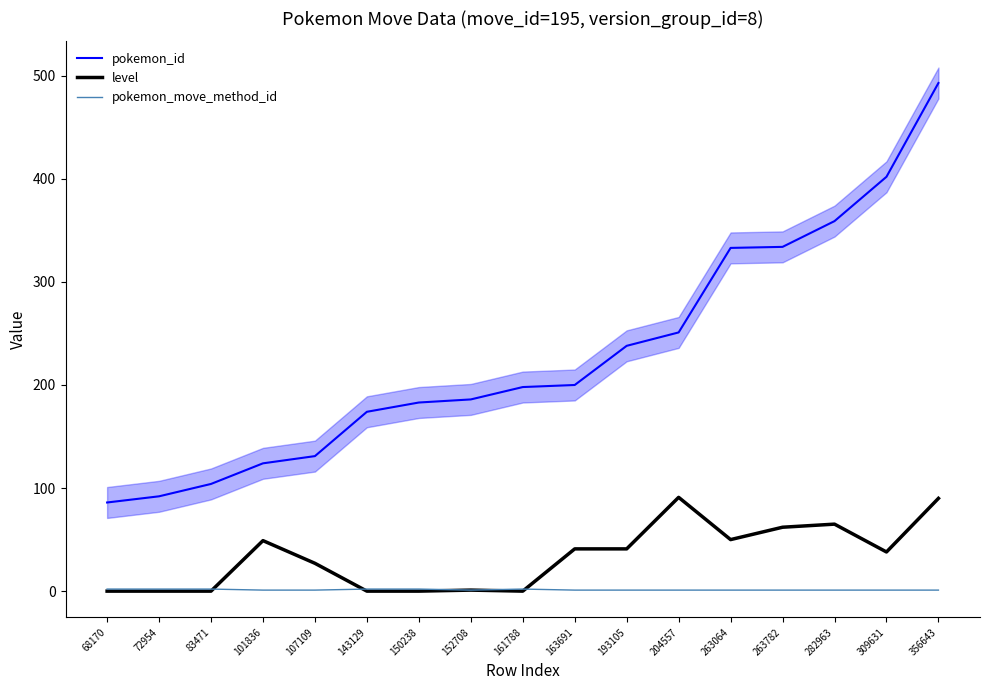

How many data points in level are above 38?

8